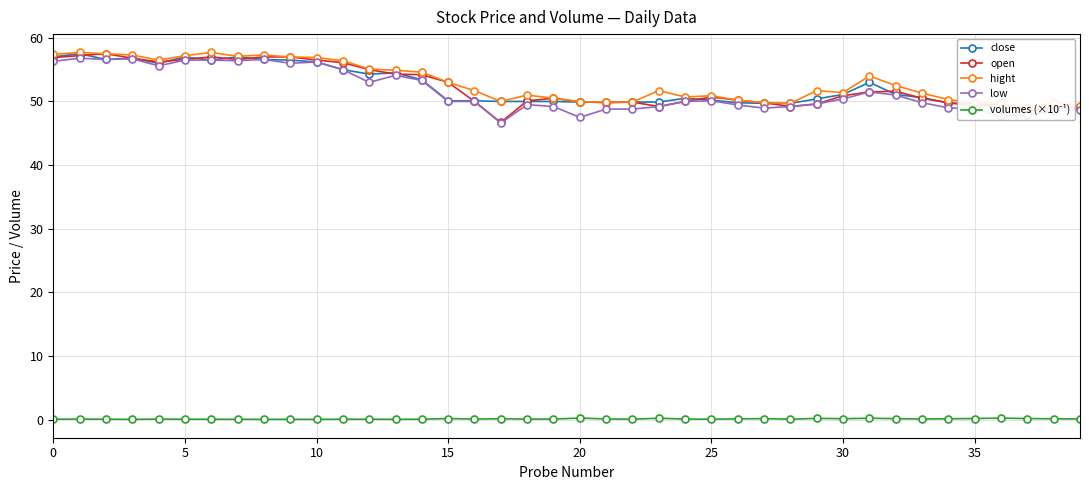

Which series has the largest total across all categories?

hight